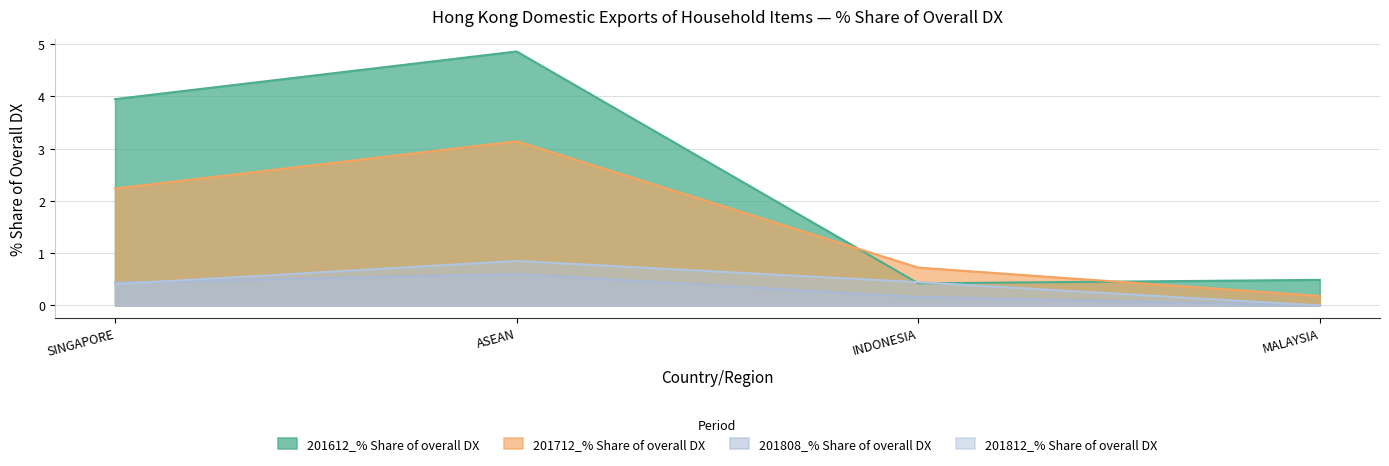

How many lines are shown in the chart?

4